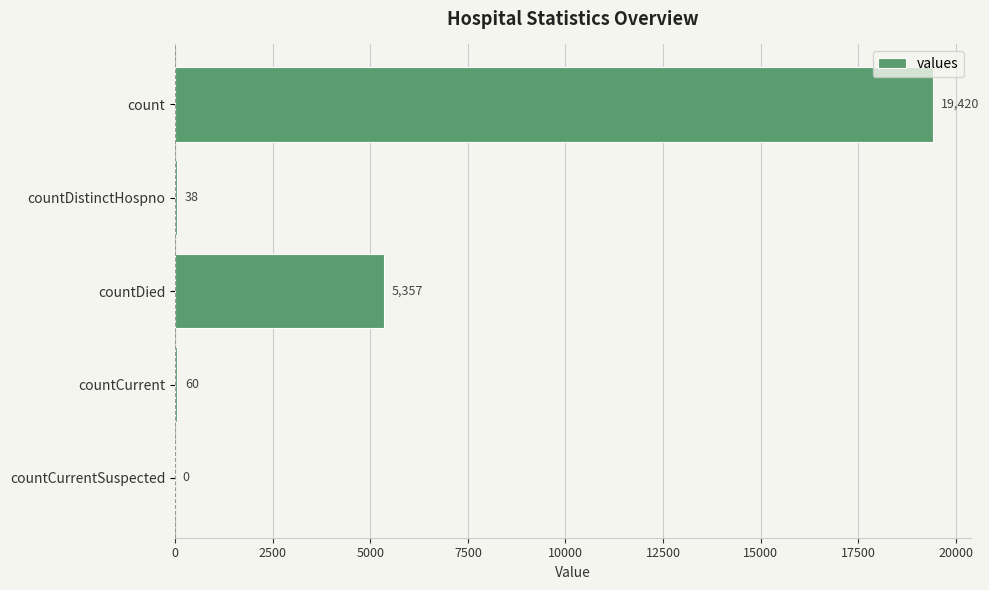

Are the bars grouped side by side (vs. stacked)?

No